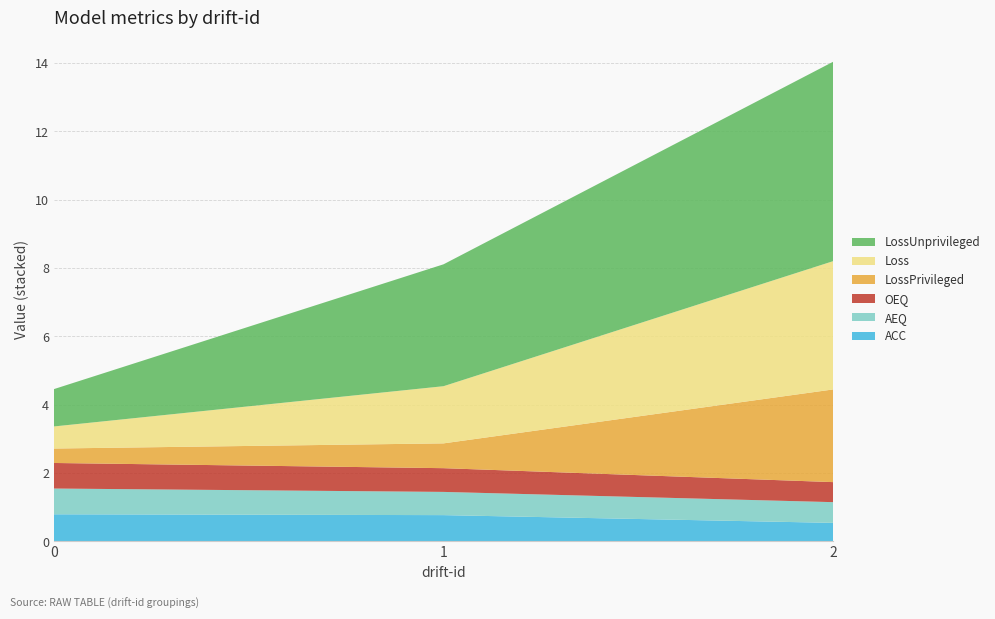

Reading left to right, list all the values displayed in this chart.

ACC: 0.8	0.8	0.5
AEQ: 0.8	0.7	0.6
OEQ: 0.7	0.7	0.6
LossPrivileged: 0.4	0.7	2.7
Loss: 0.6	1.7	3.8
LossUnprivileged: 1.1	3.6	5.8